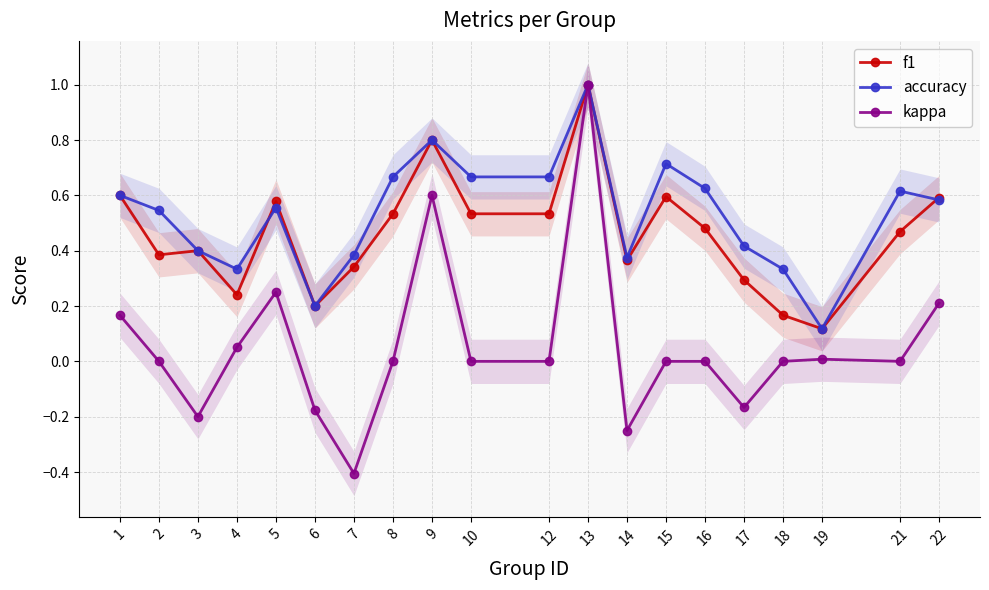

Reading left to right, extract all data points from this chart.

f1: 0.6	0.4	0.4	0.2	0.6	0.2	0.3	0.5	0.8	0.5	0.5	1.0	0.4	0.6	0.5	0.3	0.2	0.1	0.5	0.6
accuracy: 0.6	0.5	0.4	0.3	0.6	0.2	0.4	0.7	0.8	0.7	0.7	1.0	0.4	0.7	0.6	0.4	0.3	0.1	0.6	0.6
kappa: 0.2	0.0	-0.2	0.1	0.3	-0.2	-0.4	0.0	0.6	0.0	0.0	1.0	-0.2	0.0	0.0	-0.2	0.0	0.0	0.0	0.2